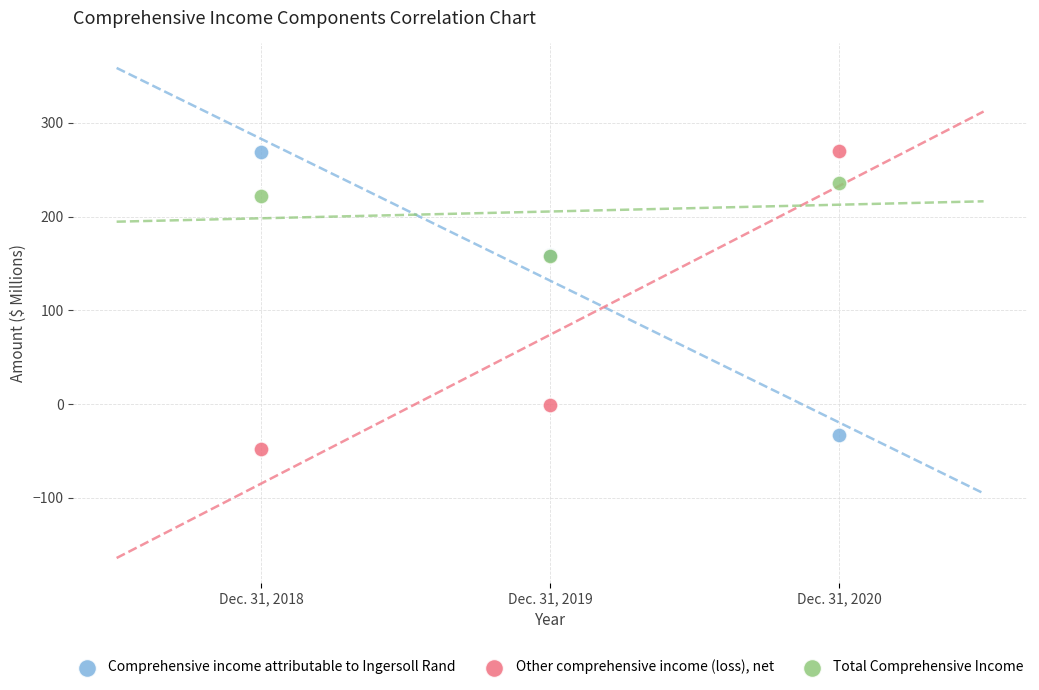

What are all the series names shown in the legend?

Comprehensive income attributable to Ingersoll Rand, Other comprehensive income (loss), net, Total Comprehensive Income